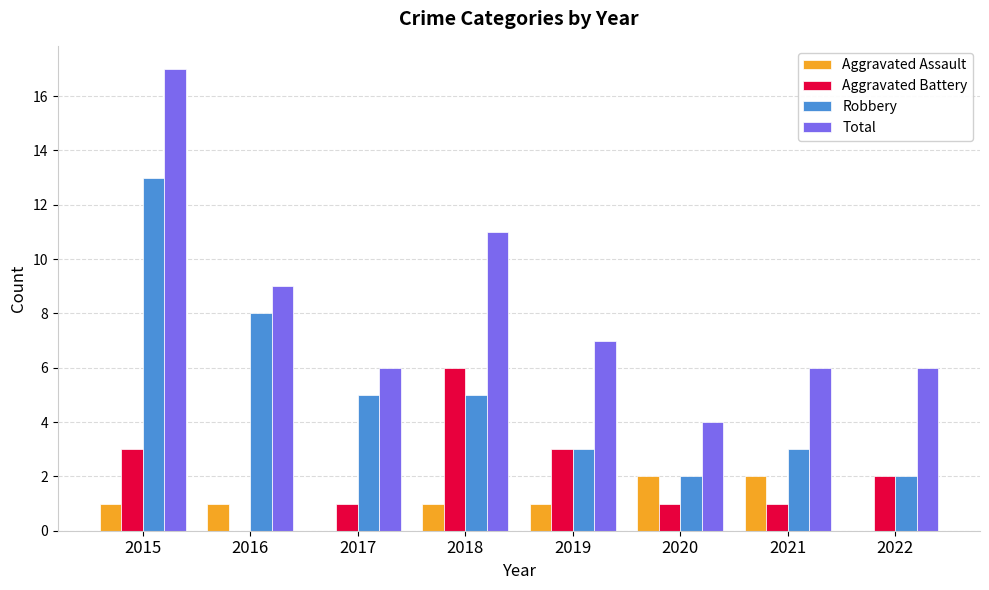

What is the maximum value for Aggravated Battery?

6